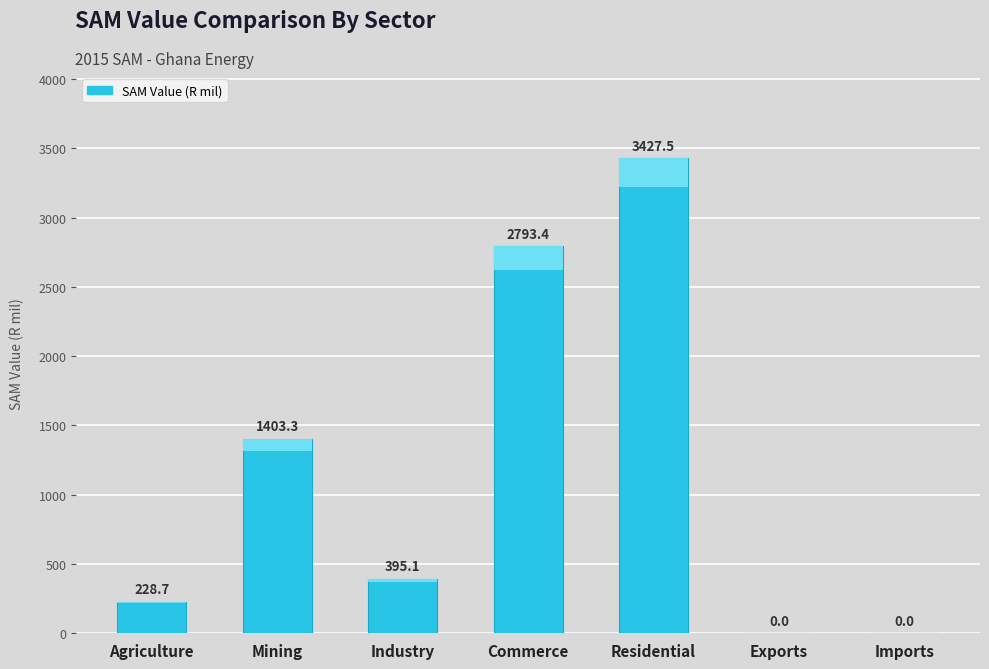

What is the ratio of the value at Residential to the value at Mining?

2.4